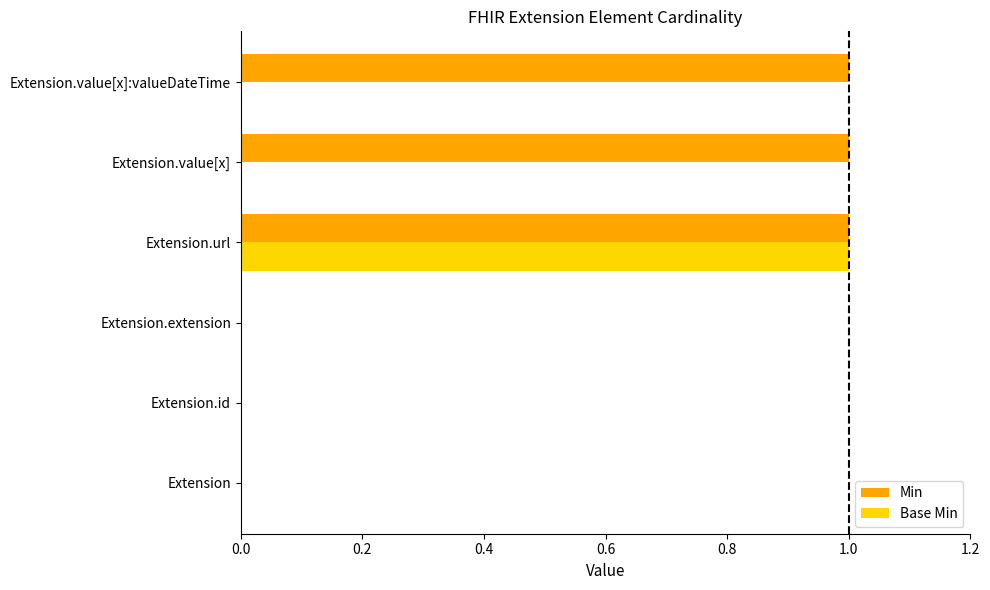

Count the Base Min values in the range 0 to 1.

6